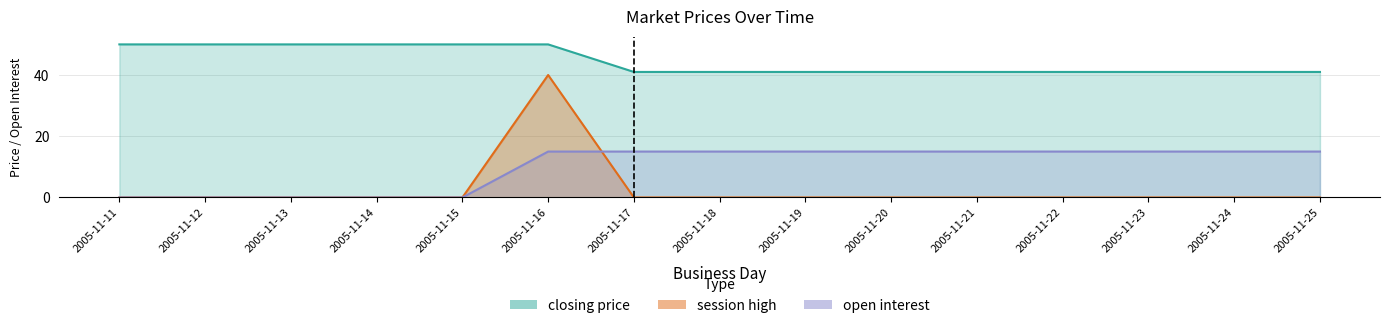

What is the average value of the closing price series?

45